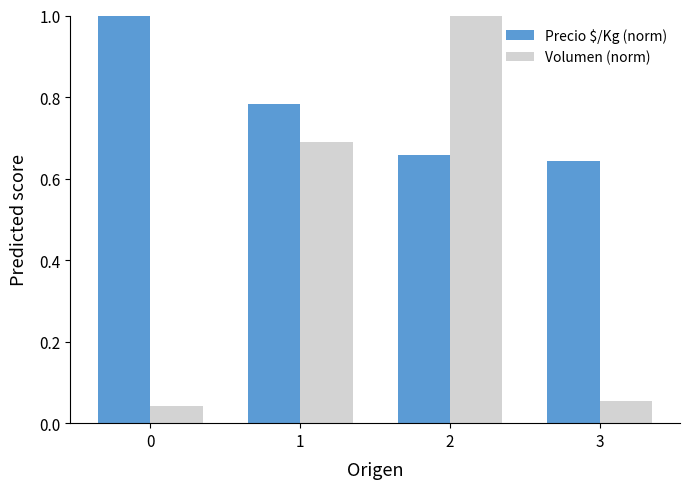

Rank the series by their average value, from highest to lowest.

Precio $/Kg (norm), Volumen (norm)